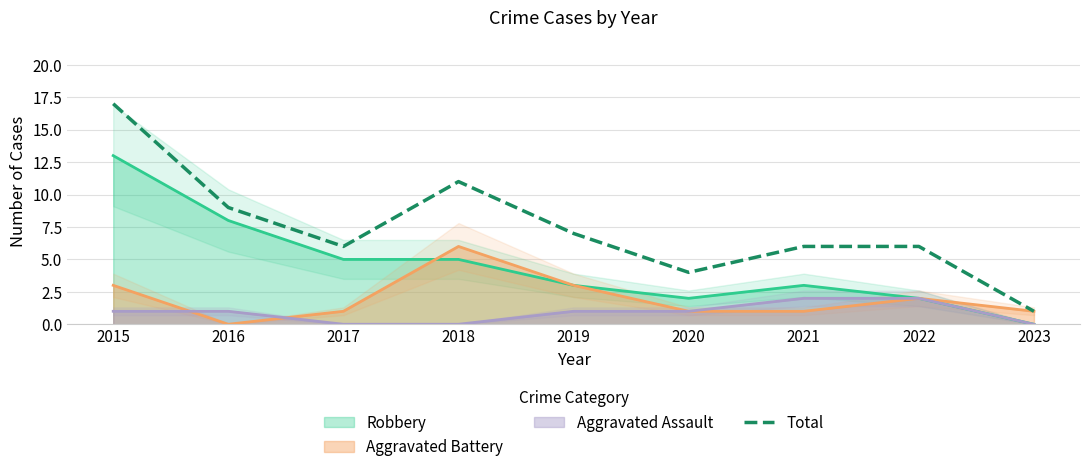

Where is the first local minimum?

2017